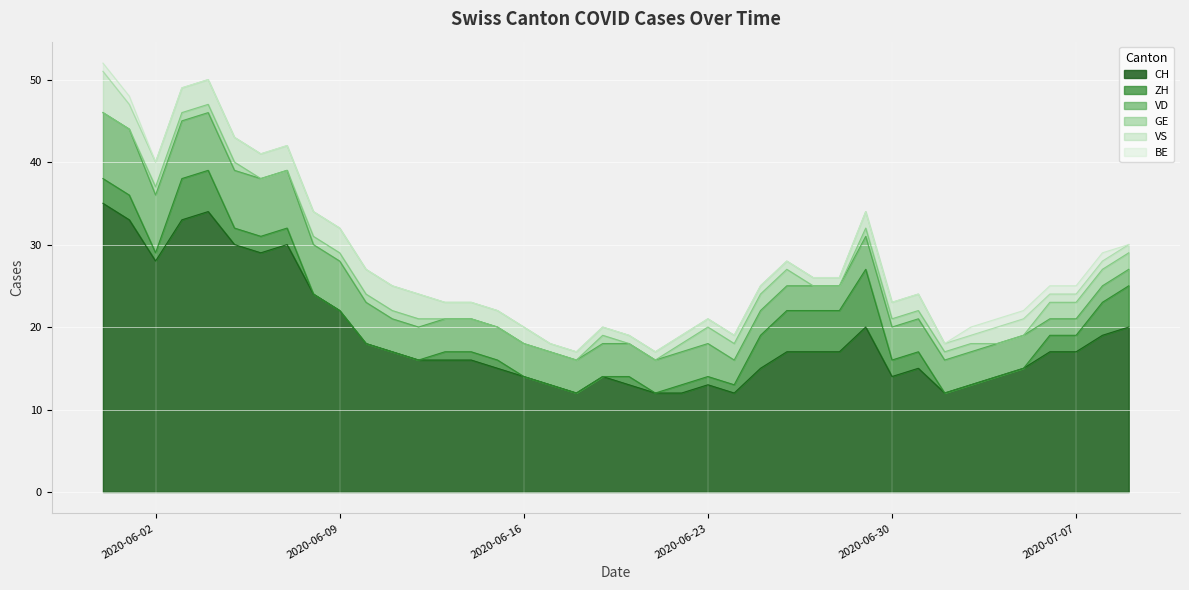

List the series in order of their peak value, highest first.

CH, VD, ZH, VS, GE, BE